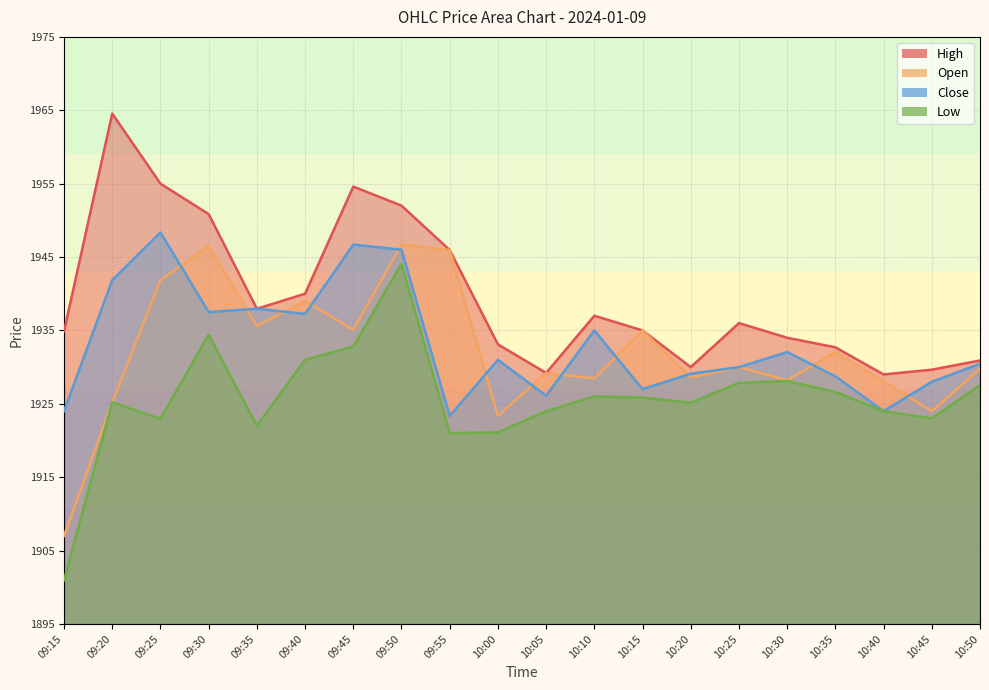

Is it true that Low equals 390.3 at 09:50?

False